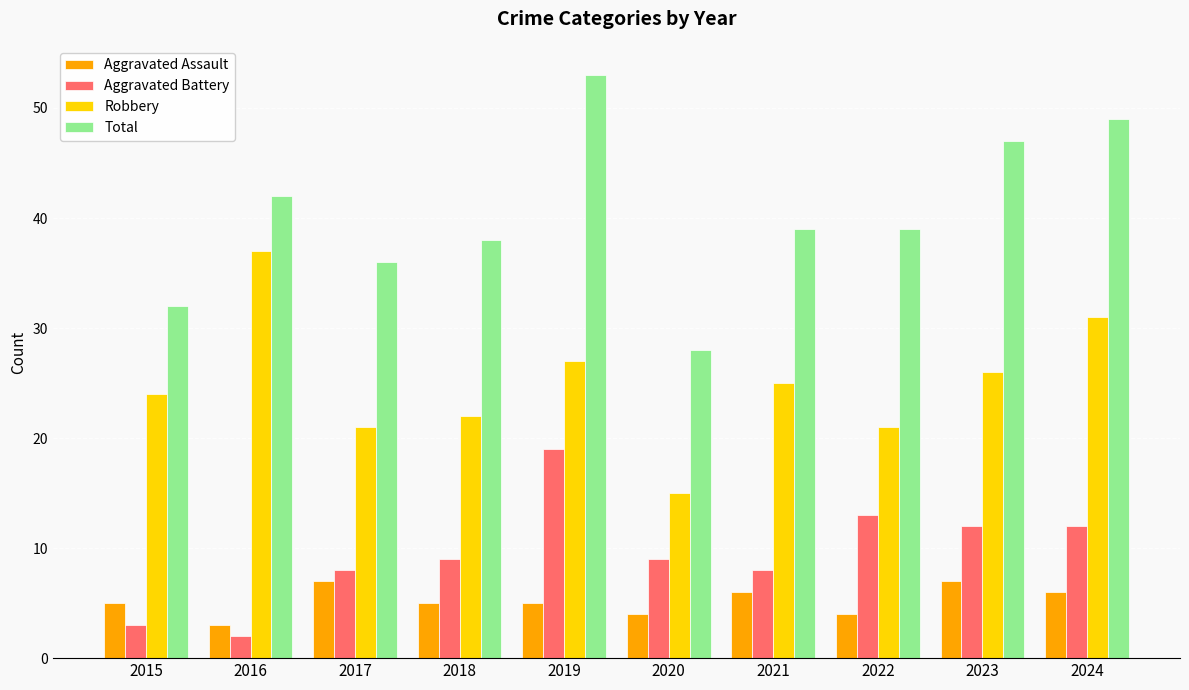

Which series has the widest spread of values?

Total